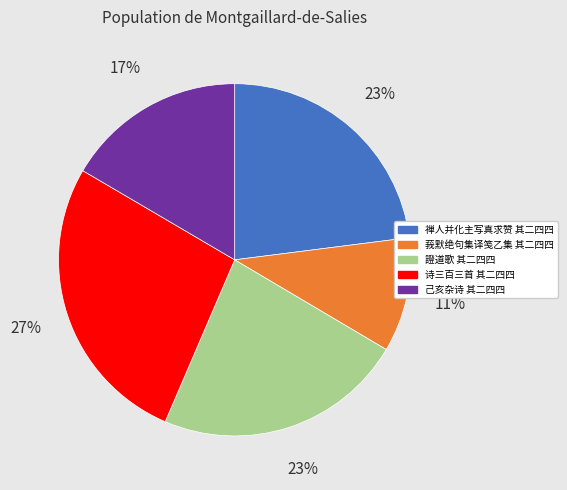

Does any single category account for the majority?

No